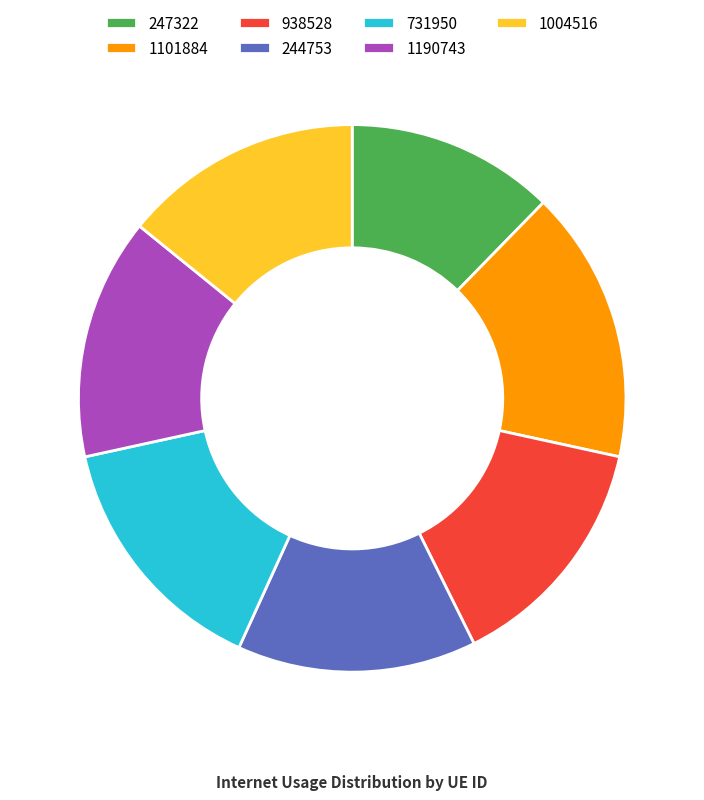

Is it true that 244753 is 14% of the pie?

True